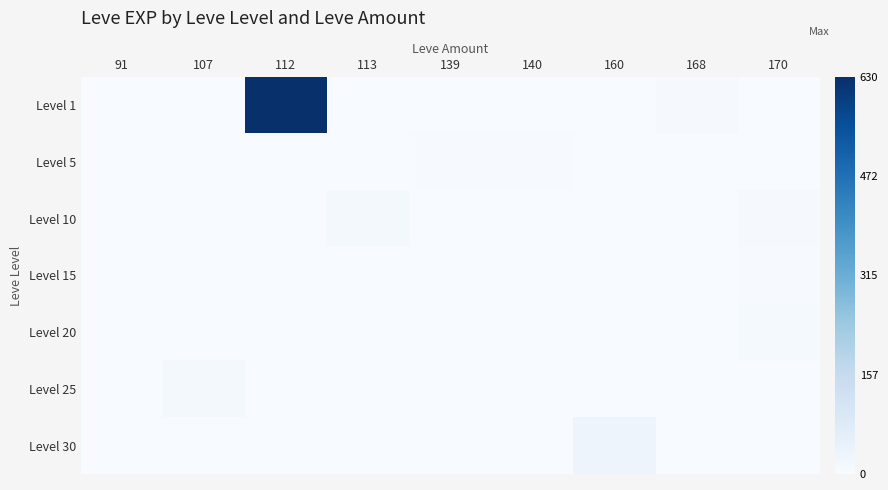

Which has a higher value, 91 or 168?

168